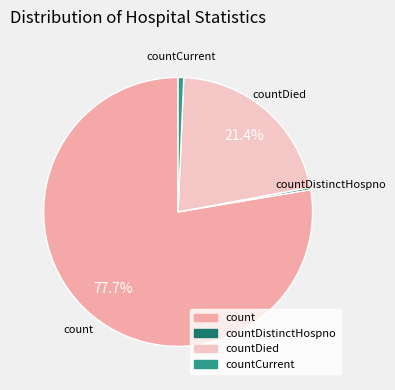

Does any single category account for the majority?

Yes